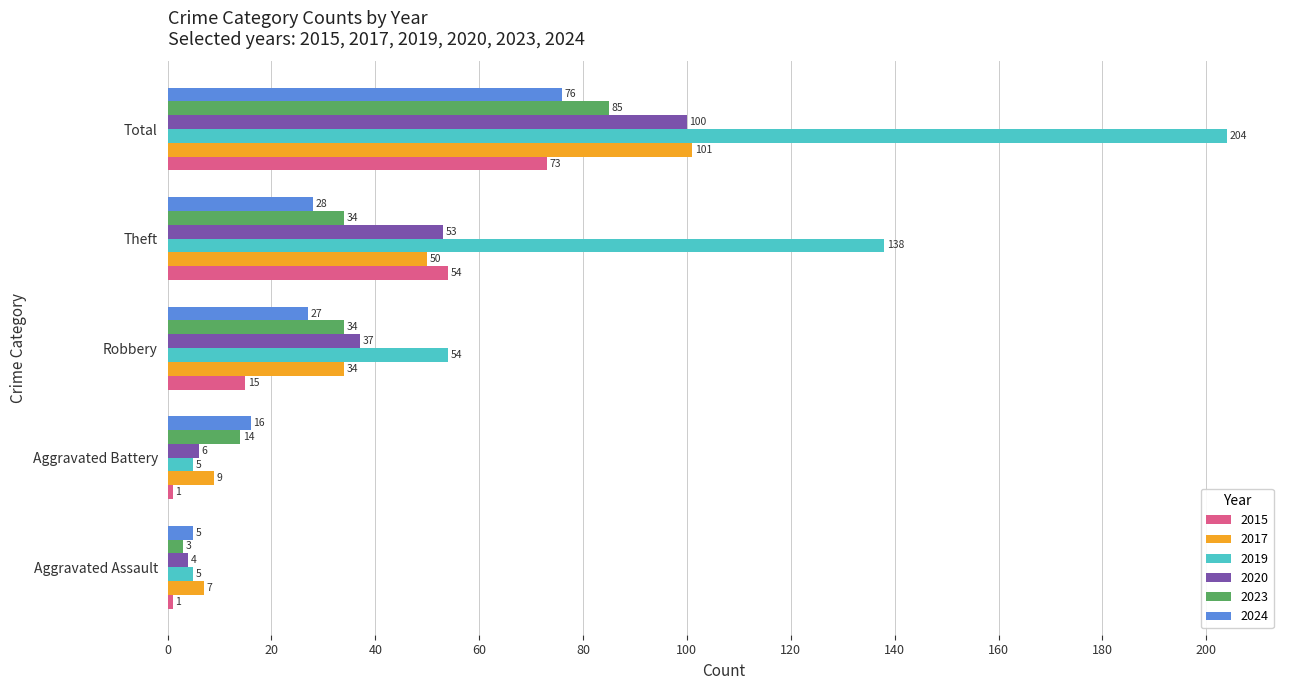

Which series changed the most between Robbery and Theft?

2019